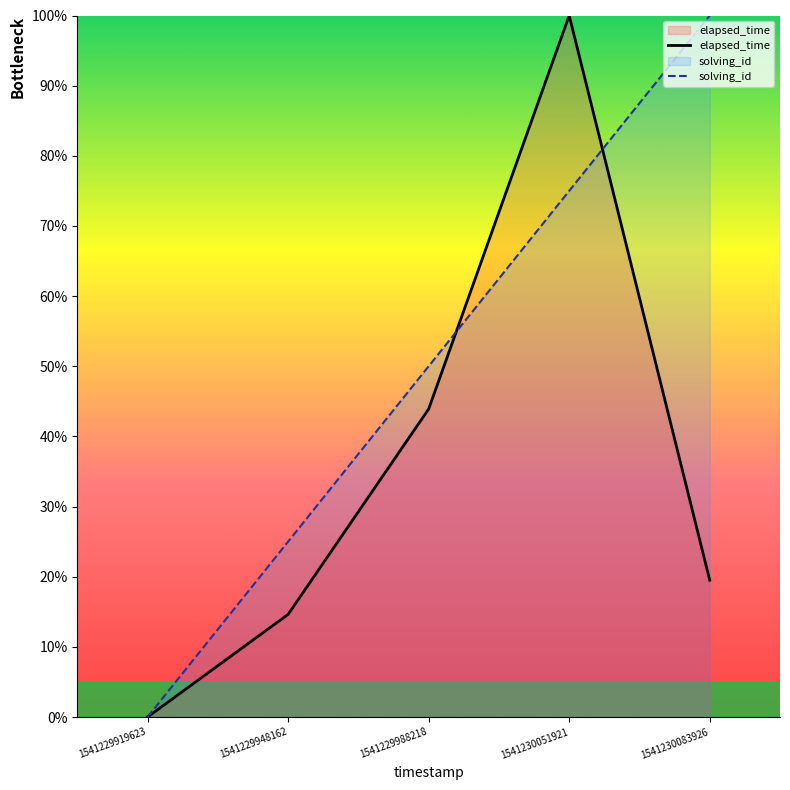

What is the value of the solving_id point at the 4th from the left?

75.0